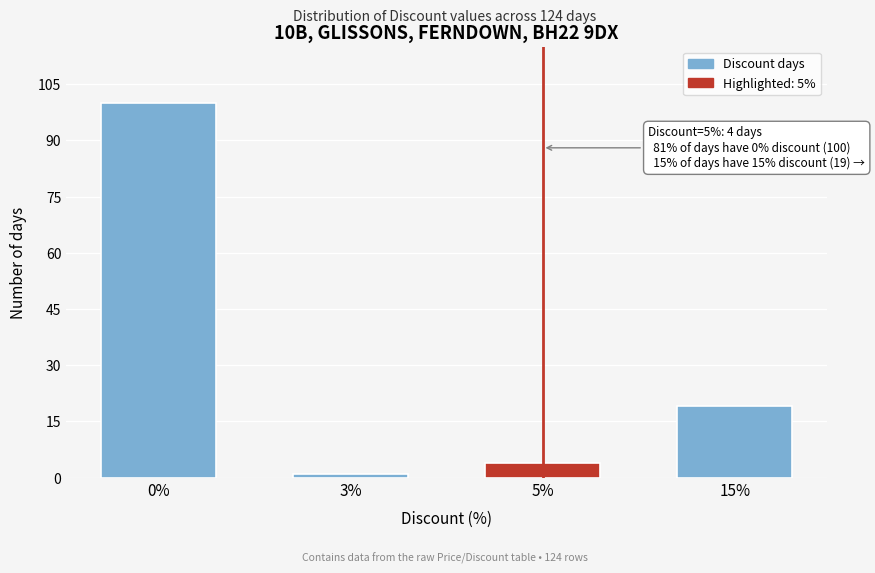

Reading left to right, what are all the values shown in this chart?

100	1	4	19